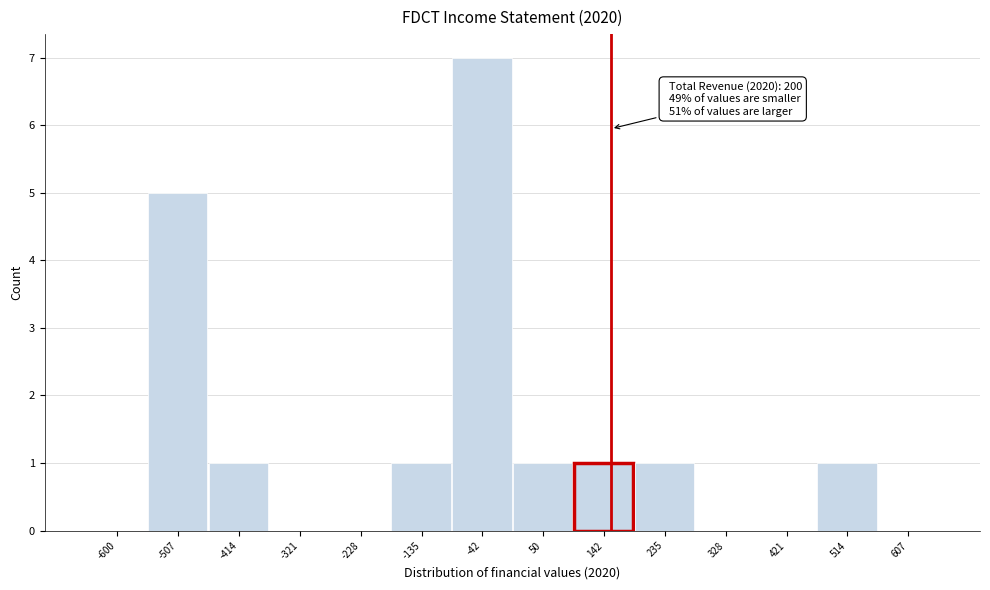

Reading right to left, extract all data points from this chart.

607=0	514=1	421=0	328=0	235=1	142=1	50=1	-42=7	-135=1	-228=0	-321=0	-414=1	-507=5	-600=0